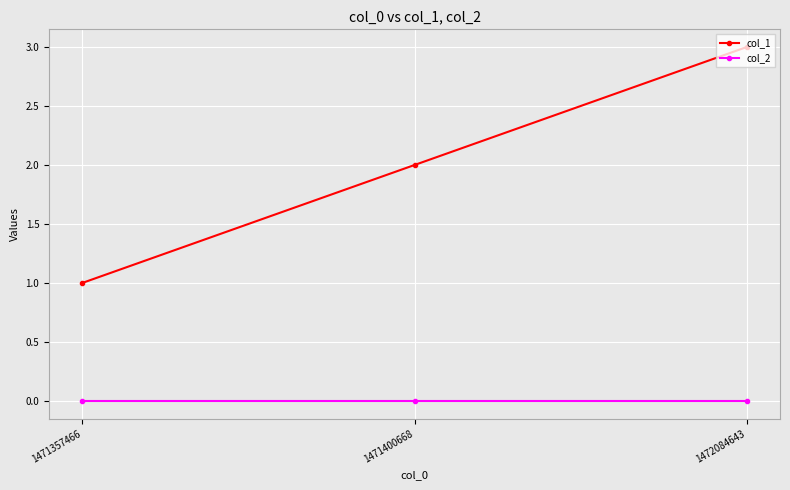

At which category is the sum across all series the highest?

1472084643